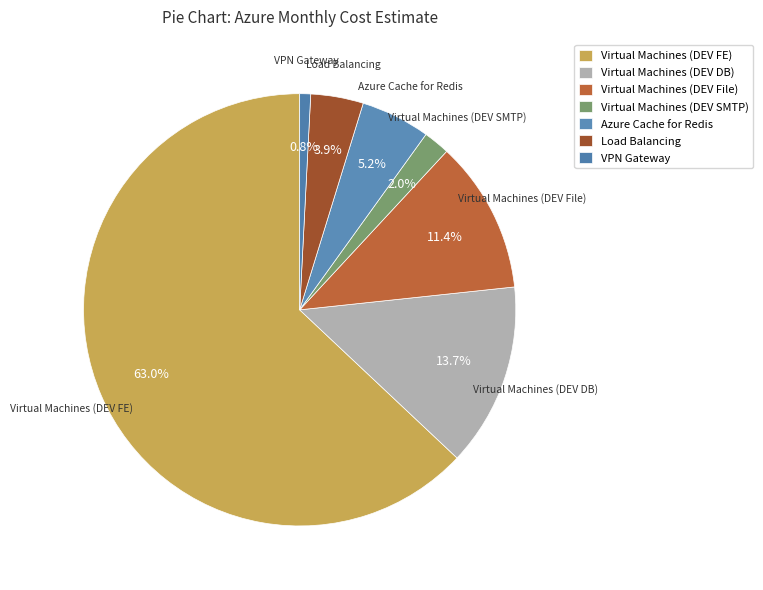

To the nearest percent, what percentage of the pie is Virtual Machines (DEV SMTP)?

2%